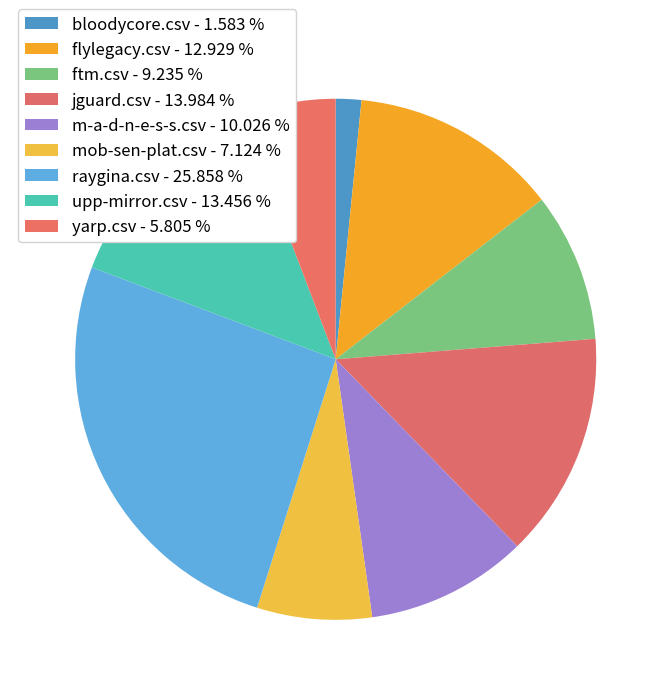

The upp-mirror.csv slice represents 7% of the pie. True or false?

False